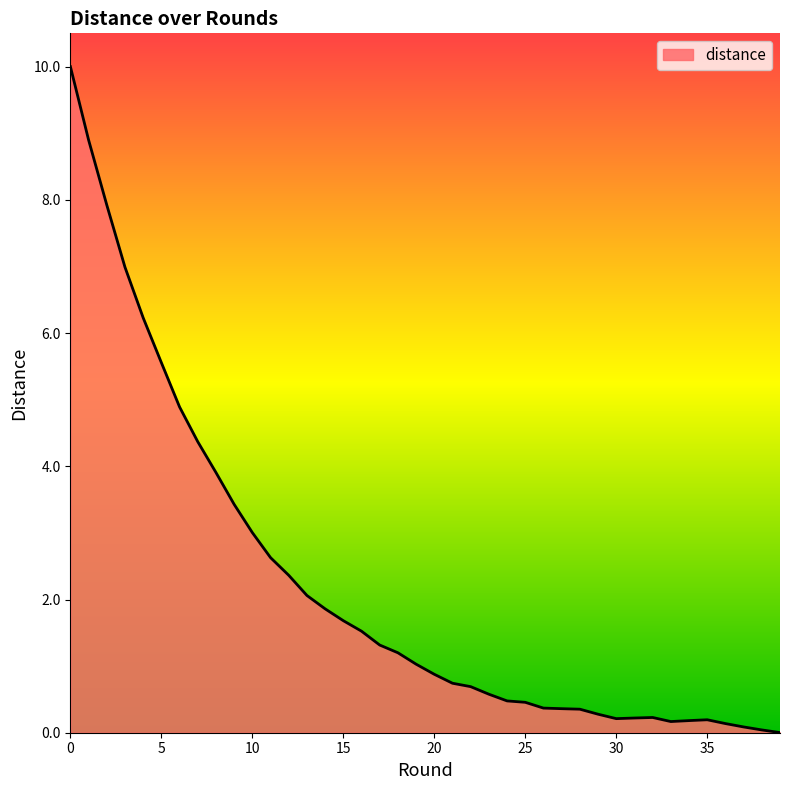

What is the maximum value shown in the chart?

10.0